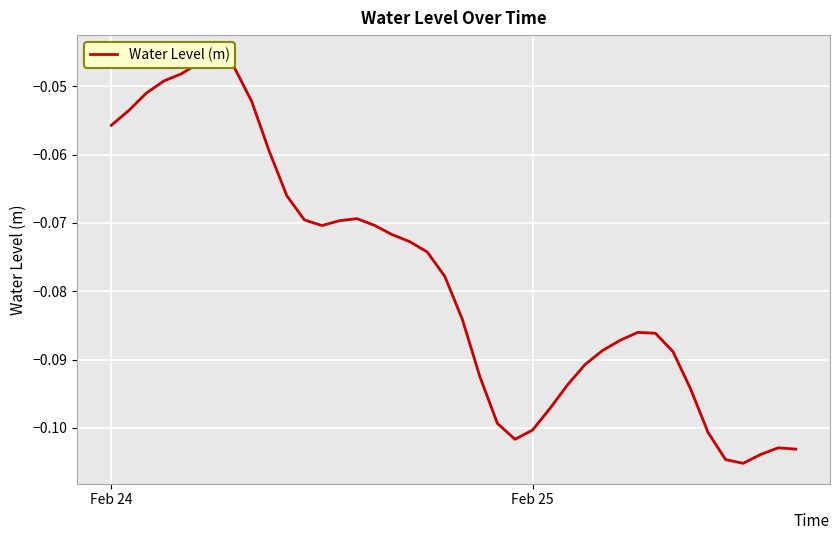

Reading left to right, list all the values displayed in this chart.

-0.1	-0.1	-0.1	-0.0	-0.0	-0.0	-0.0	-0.0	-0.1	-0.1	-0.1	-0.1	-0.1	-0.1	-0.1	-0.1	-0.1	-0.1	-0.1	-0.1	-0.1	-0.1	-0.1	-0.1	-0.1	-0.1	-0.1	-0.1	-0.1	-0.1	-0.1	-0.1	-0.1	-0.1	-0.1	-0.1	-0.1	-0.1	-0.1	-0.1